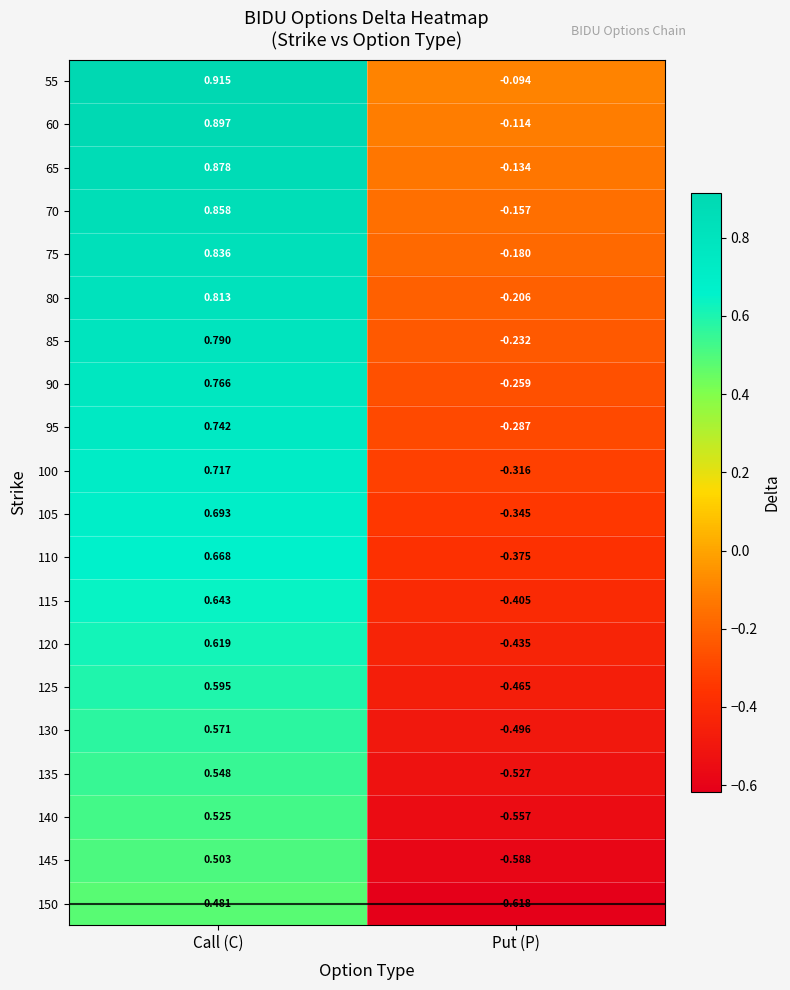

At which category is the sum across all series the highest?

Call (C)